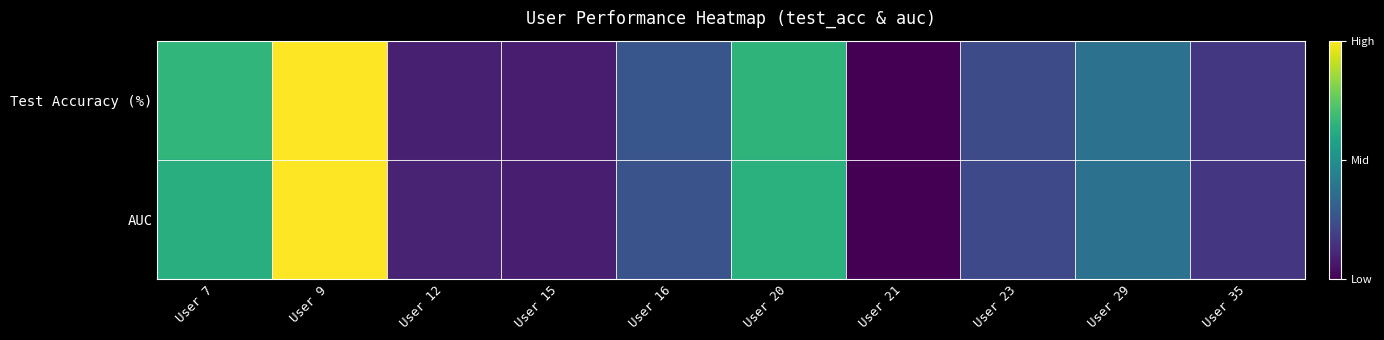

At User 7, list the series in order from smallest to largest.

AUC, Test Accuracy (%)